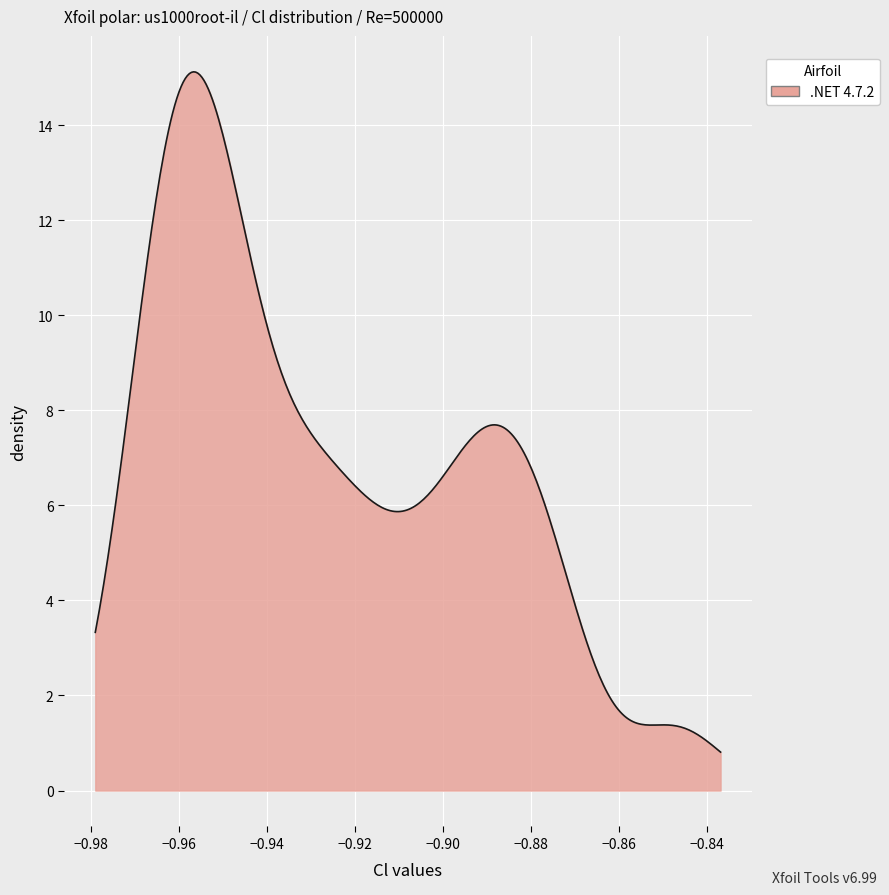

What is the difference between the maximum and minimum values?

14.3